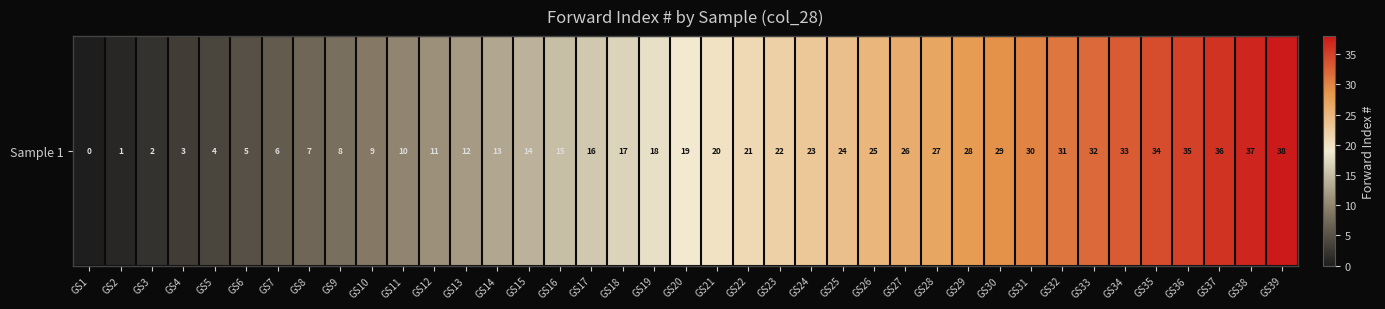

How many positive values are there?

38